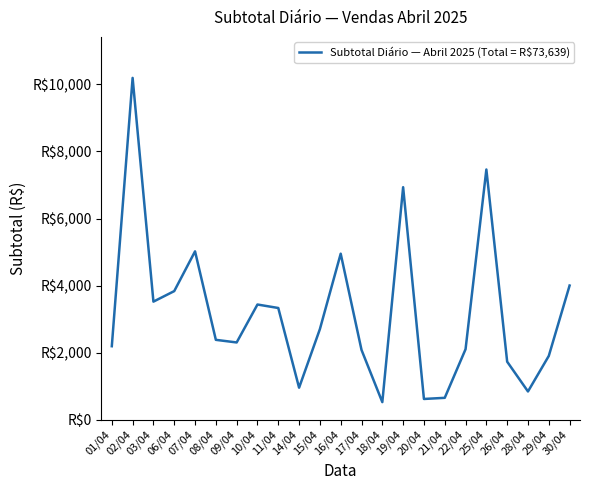

What is the average value?

3202